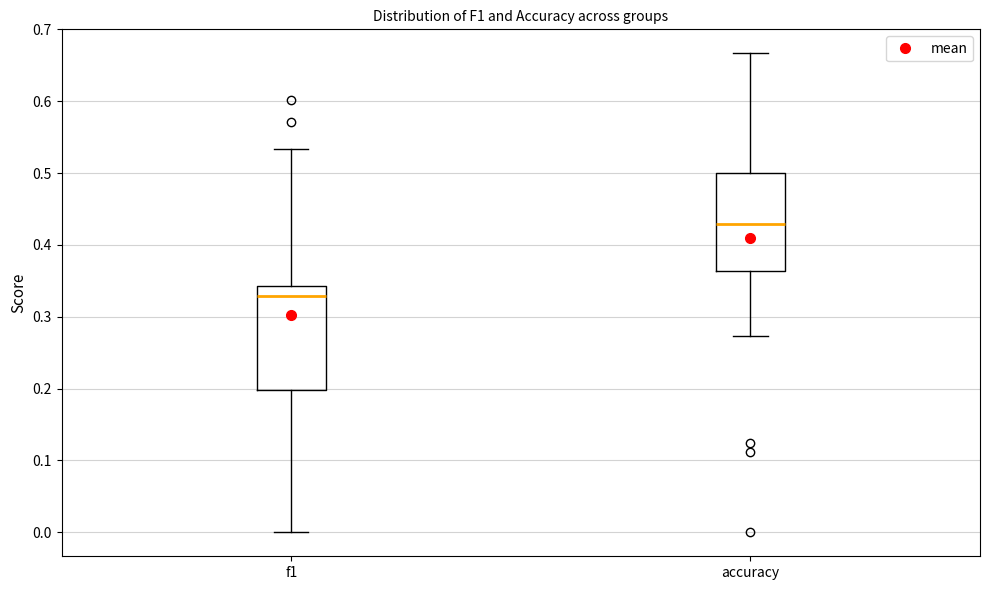

Reading left to right, transcribe this box plot: for each box, give where its median line is, the range the box spans, and where its two whiskers end, as read against the y-axis. The values are not printed on the chart, so give them approximately, as read against the axis.

f1: median 0.33, box 0.20 to 0.34, whiskers 0.00 to 0.53
accuracy: median 0.43, box 0.36 to 0.50, whiskers 0.27 to 0.67